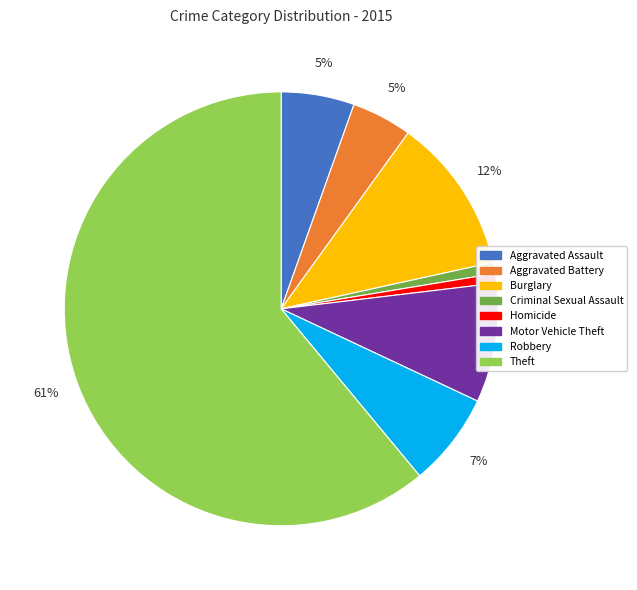

Between Theft and Homicide, which is larger?

Theft